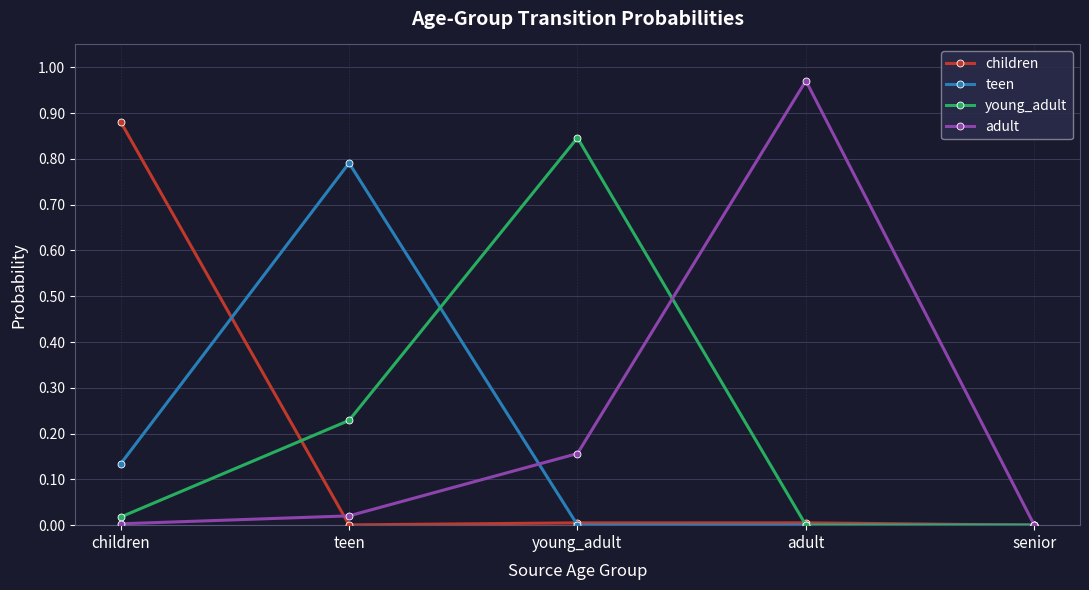

What are all the series names shown in the legend?

children, teen, young_adult, adult